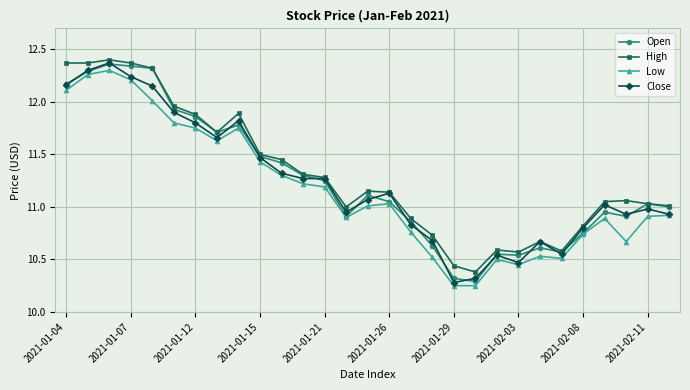

True or false: Close has more than 0 interior local peaks.

True